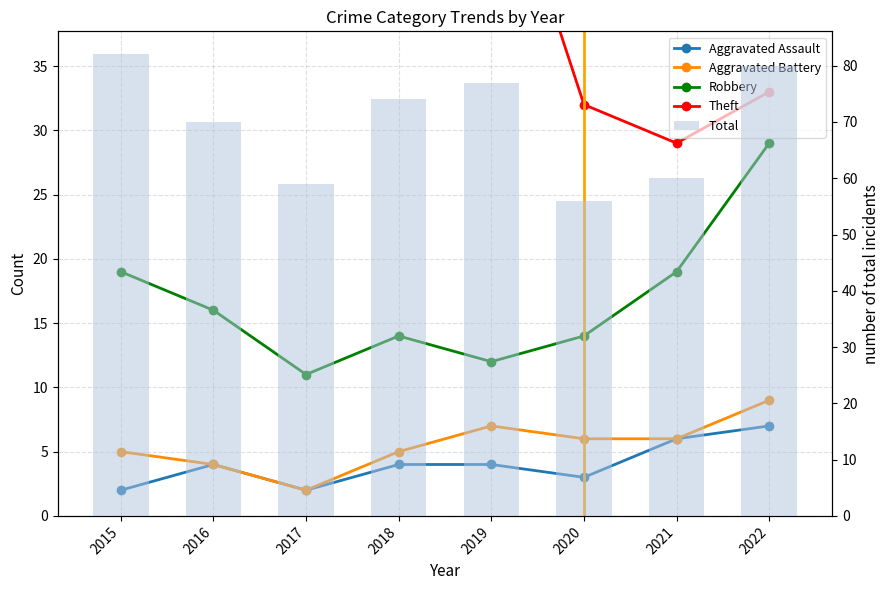

Does the chart contain stacked bars?

No